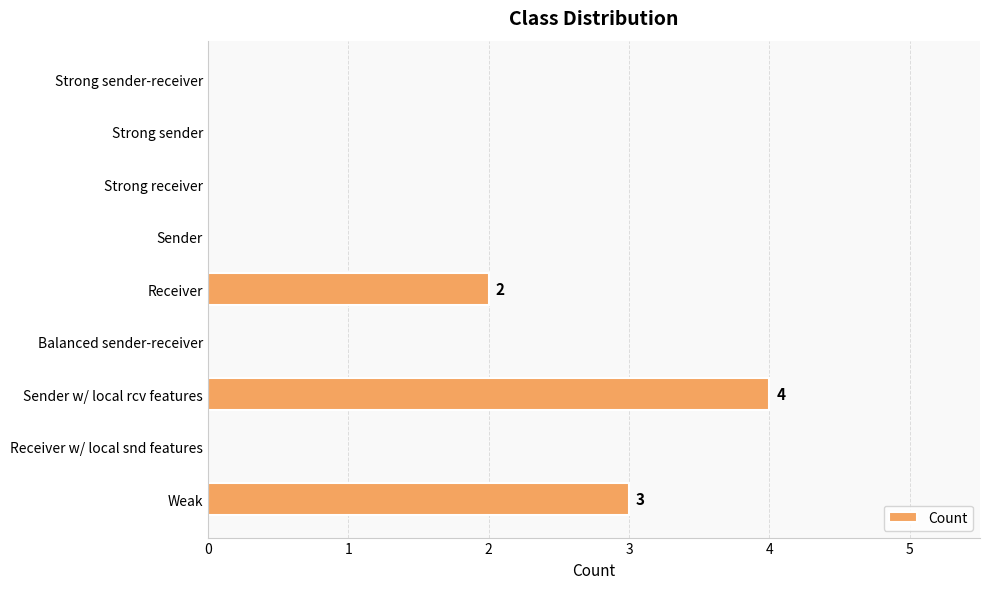

What is the average value?

1